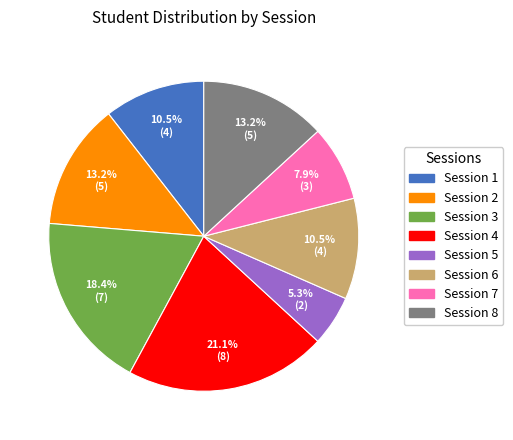

Is it true that Session 3 is 18% of the pie?

True